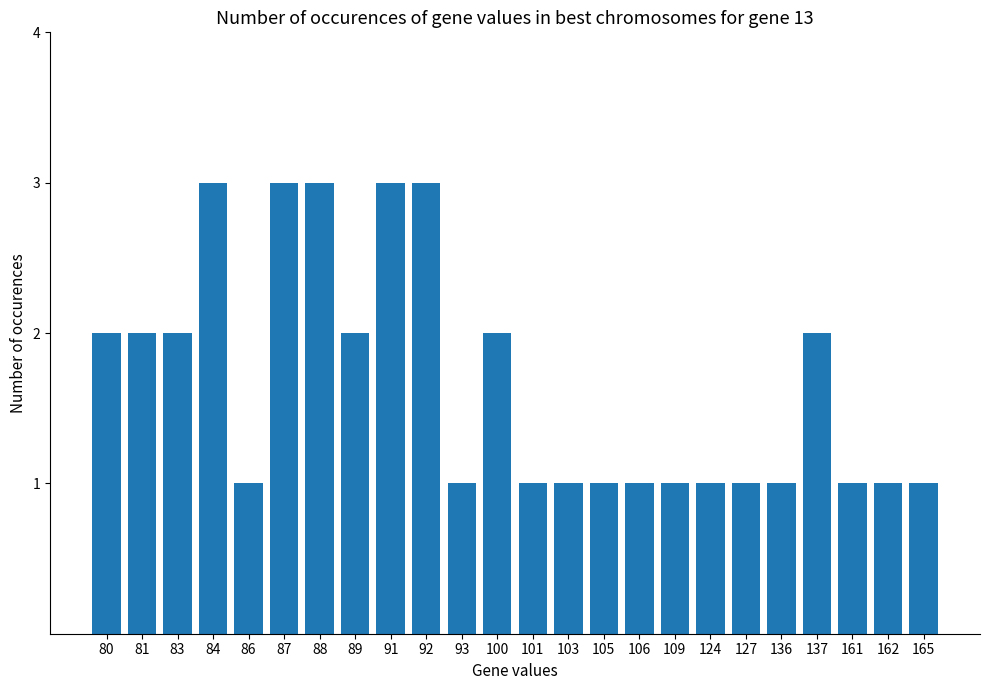

What is the sum of the values at 165 and 83?

3